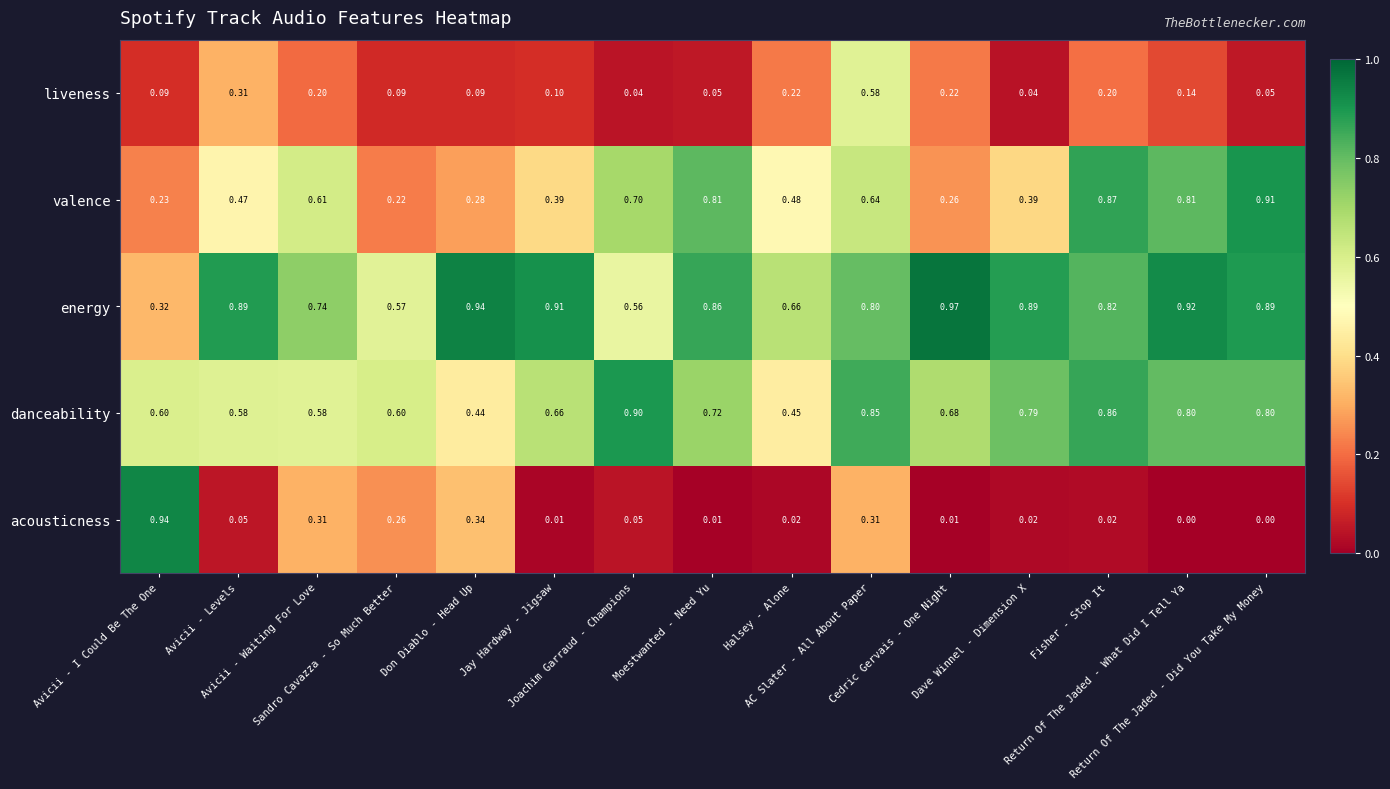

Which series has the widest spread of values?

acousticness